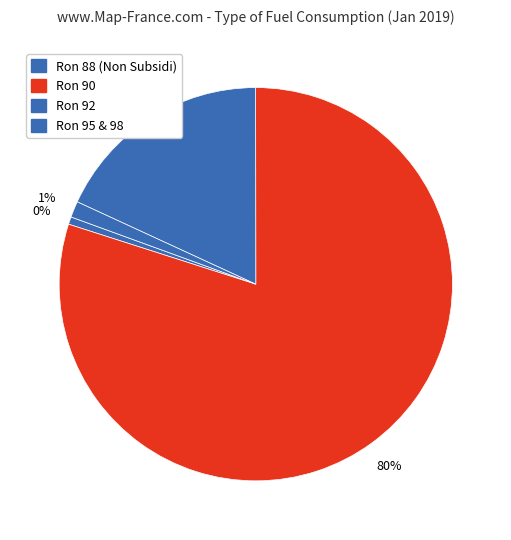

What is the largest slice in the pie chart?

Ron 90